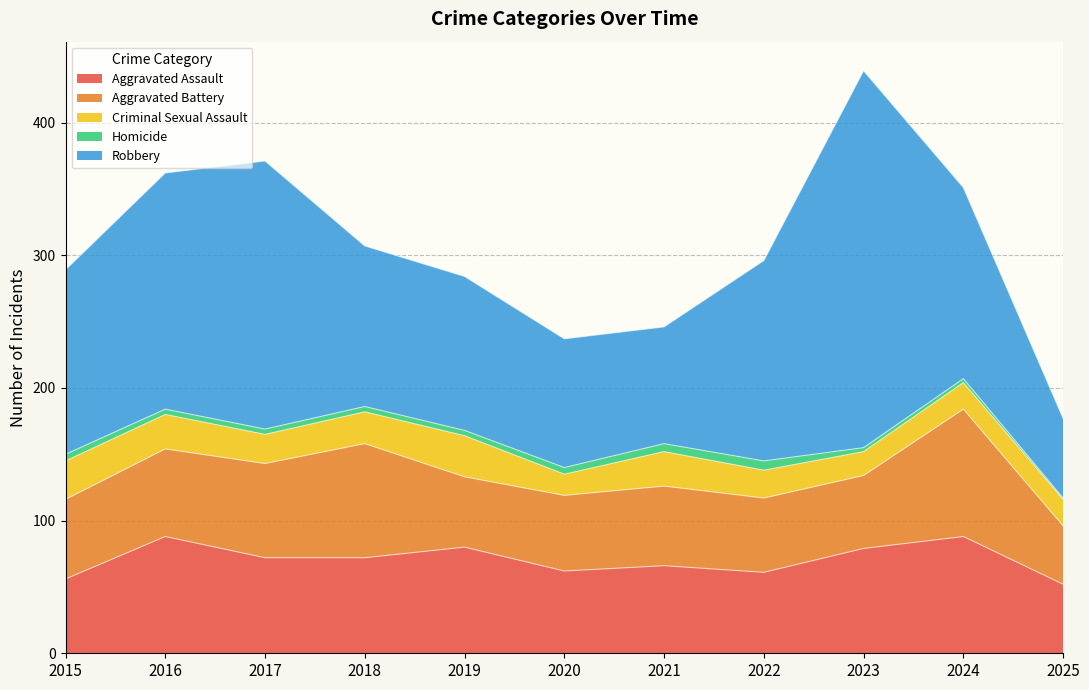

What is the minimum value shown in the chart?

1